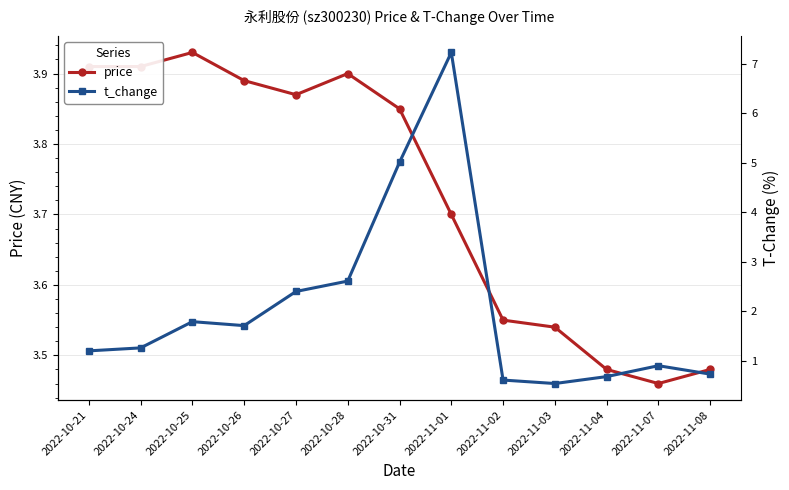

In t_change, how many points are higher than both neighbors (excluding endpoints)?

3